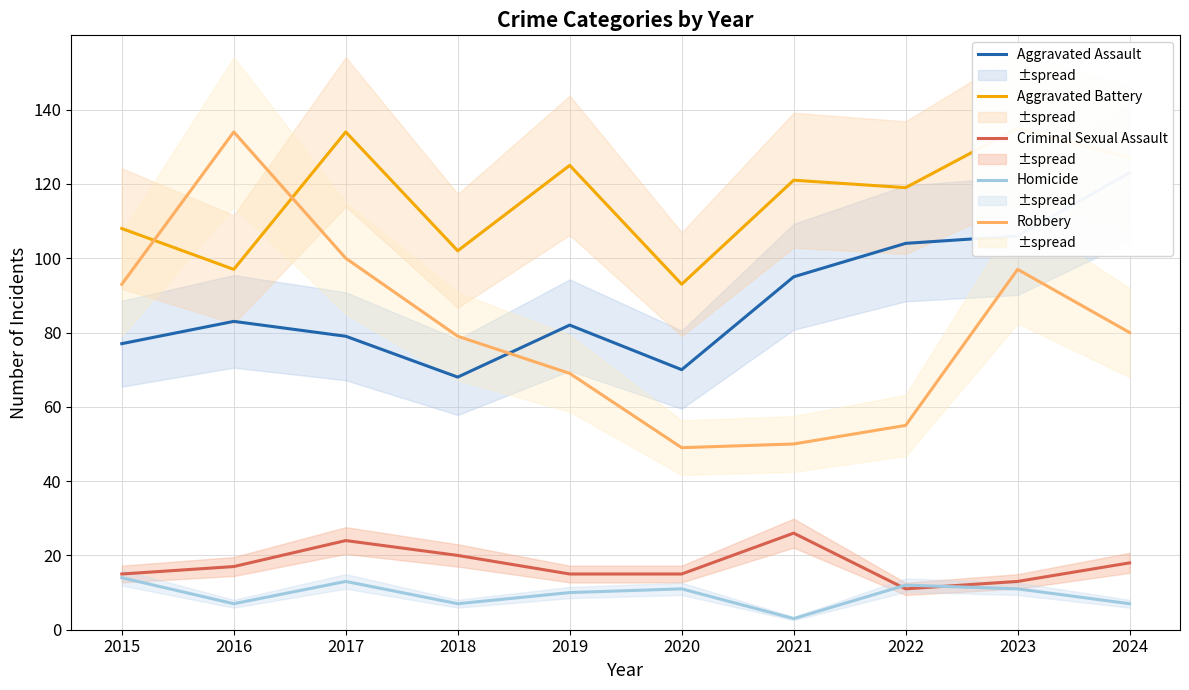

True or false: Criminal Sexual Assault and Aggravated Assault intersect in this chart.

False